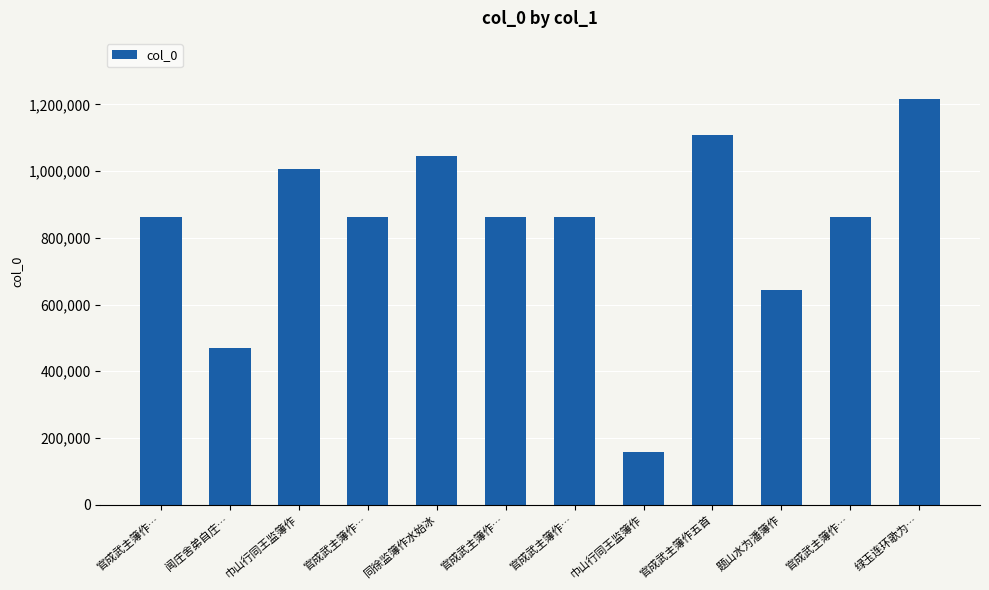

What is the value of the 6th bar from the left?

863505